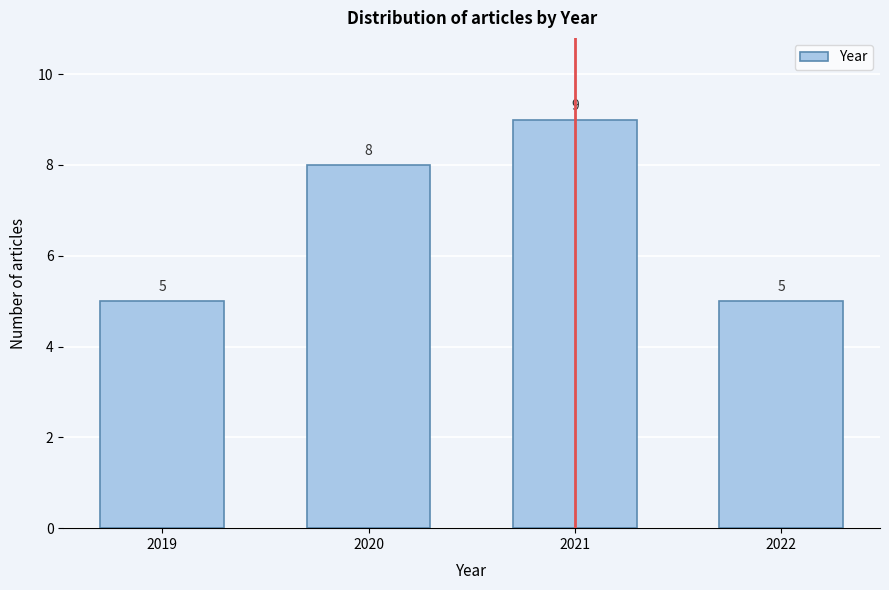

Reading right to left, transcribe all the data shown in this chart.

2022=5	2021=9	2020=8	2019=5